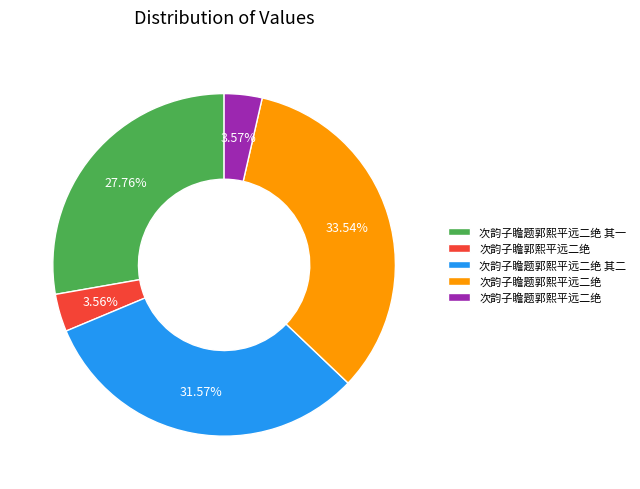

Does any single category account for the majority?

No